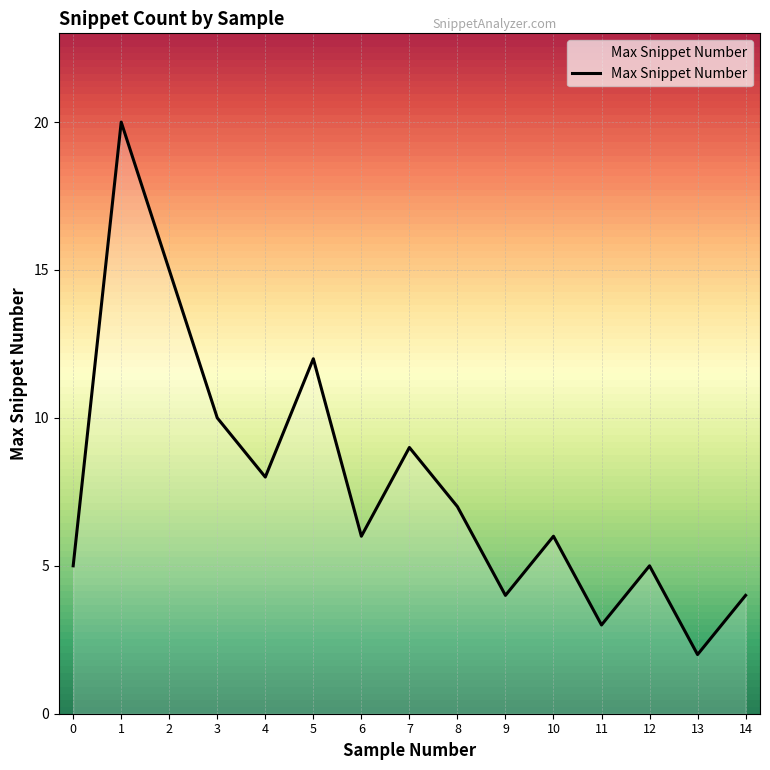

What is the change in value from 12 to 13?

-3